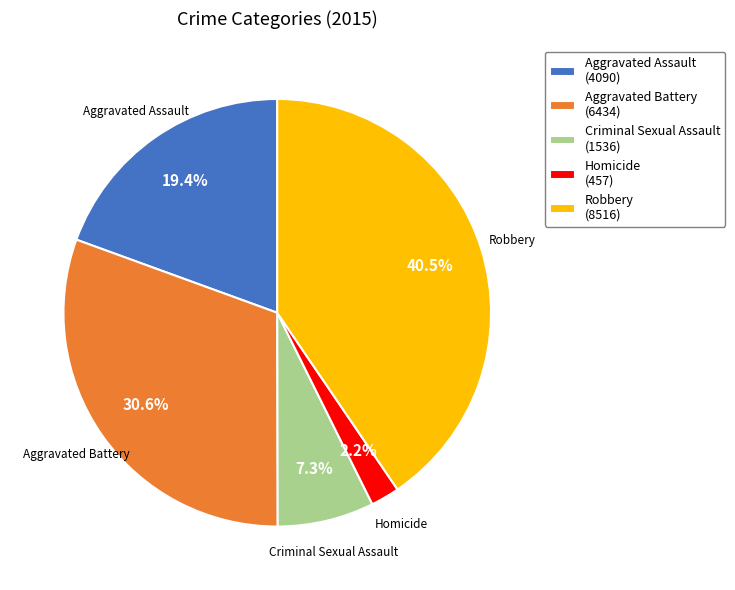

What percentage is NOT represented by Homicide?

97.8%